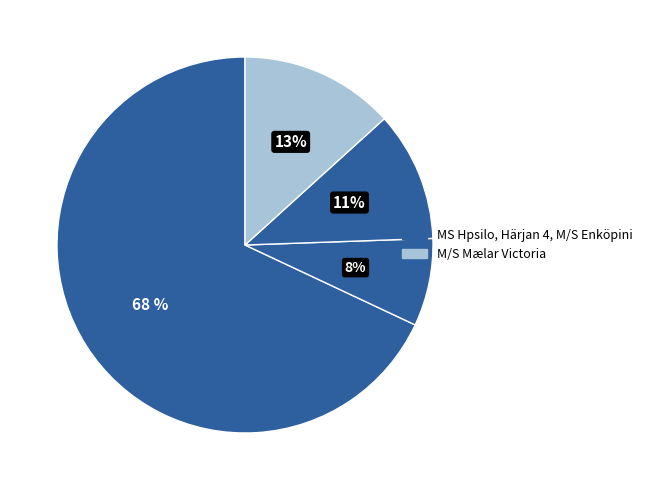

How many segments does this pie chart have?

4